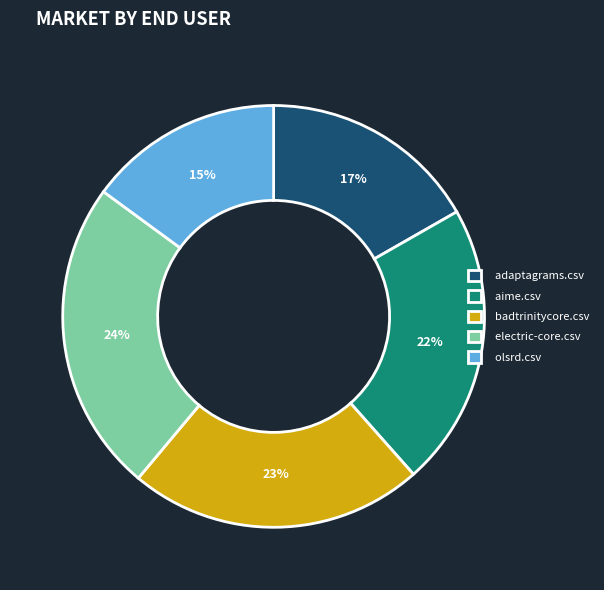

True or false: aime.csv accounts for 22% of the total.

True